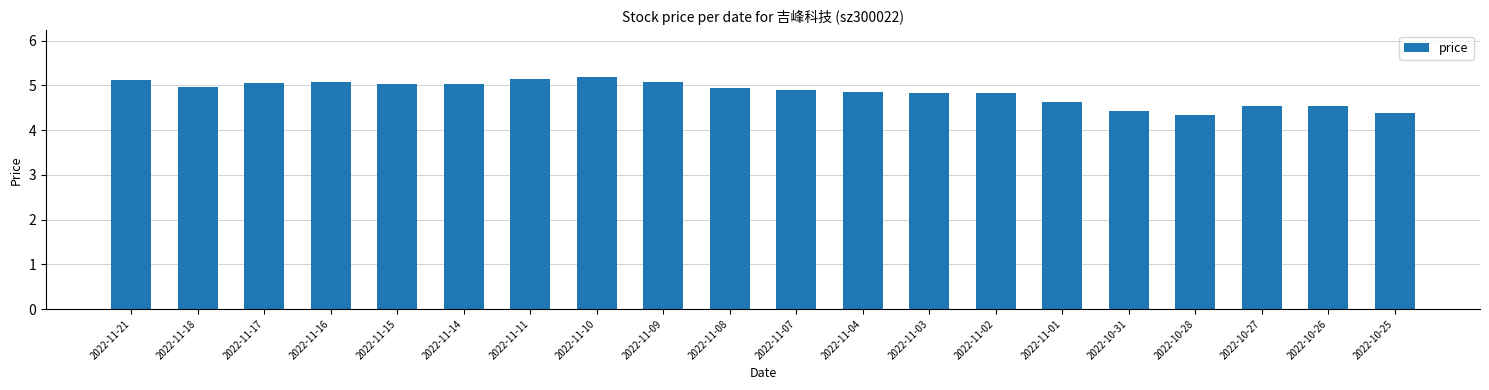

What is the maximum value shown in the chart?

5.2